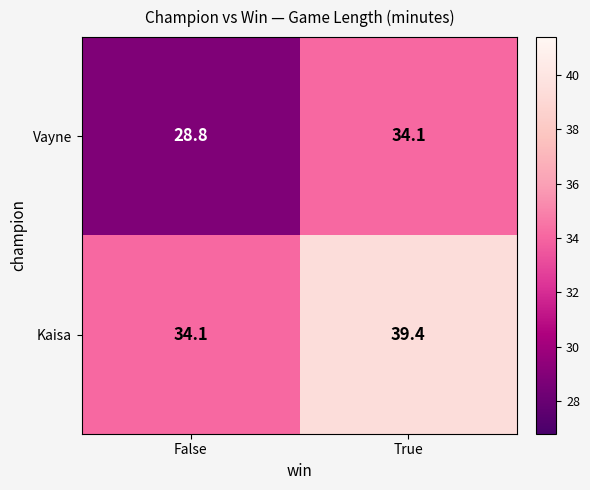

The Kaisa series shows 63.5 at True. True or false?

False